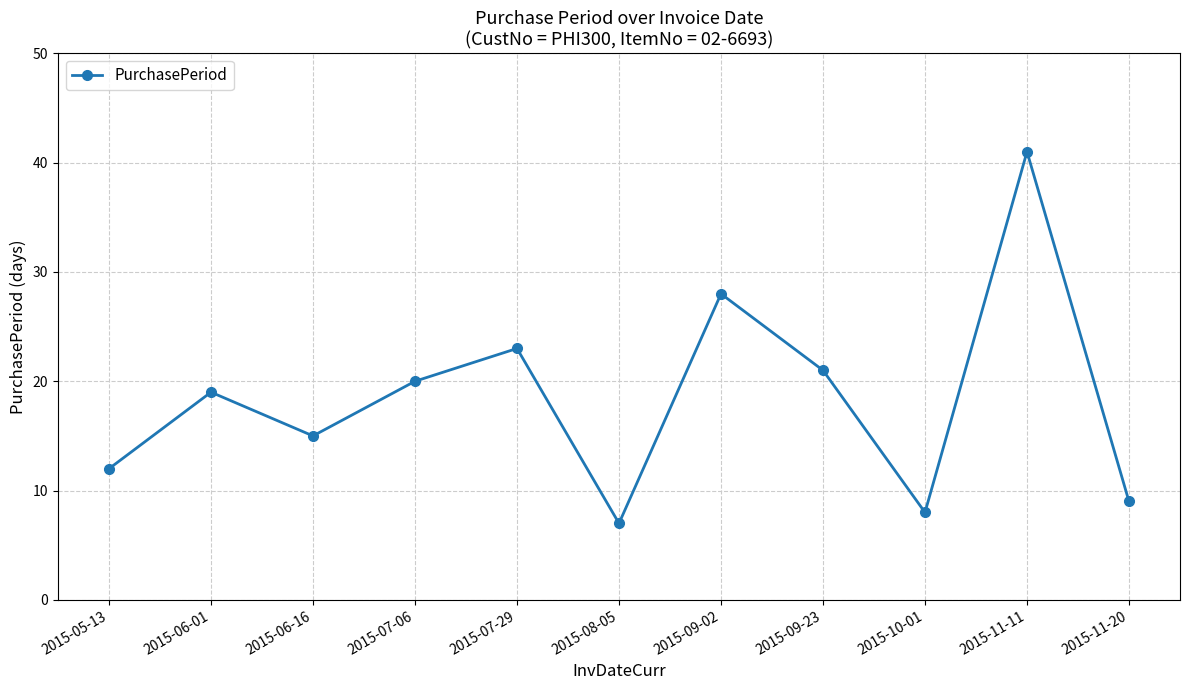

List the labels in order of value, largest first.

2015-11-11, 2015-09-02, 2015-07-29, 2015-09-23, 2015-07-06, 2015-06-01, 2015-06-16, 2015-05-13, 2015-11-20, 2015-10-01, 2015-08-05